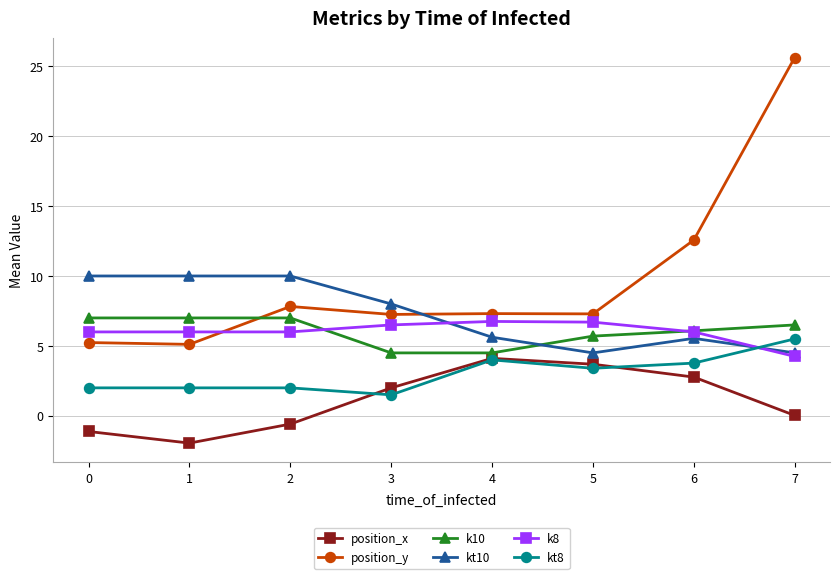

Between 3 and 7, which series saw the biggest shift?

position_y